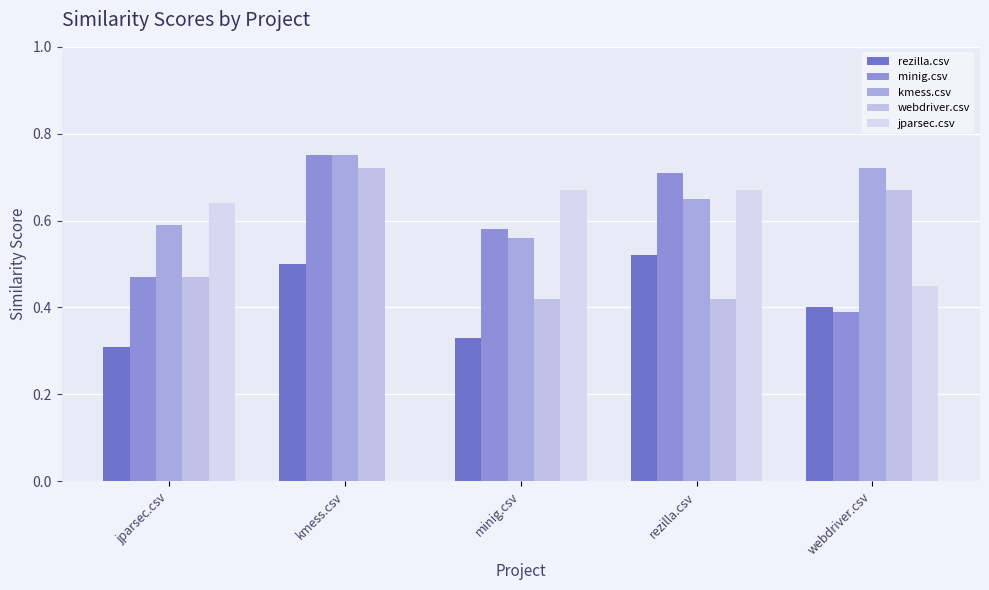

Is the value of minig.csv at rezilla.csv greater than the value of rezilla.csv at webdriver.csv?

Yes